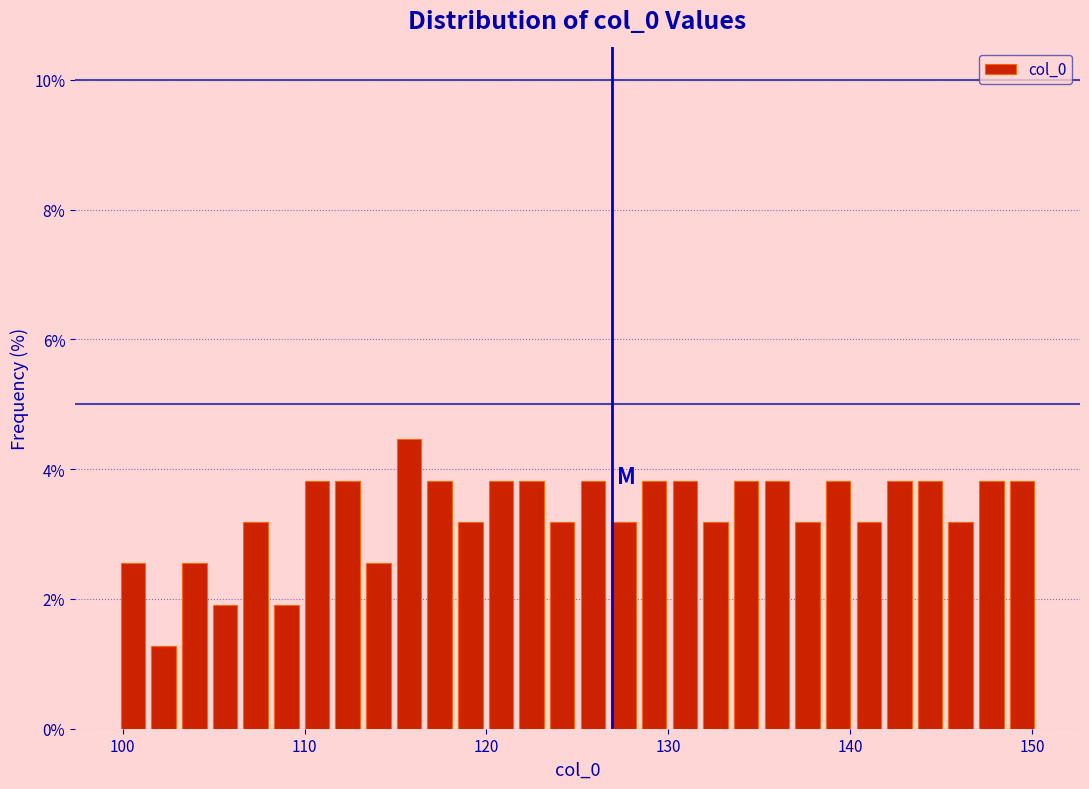

Read against the x-axis, roughly where is the centre of the tallest bar?

116